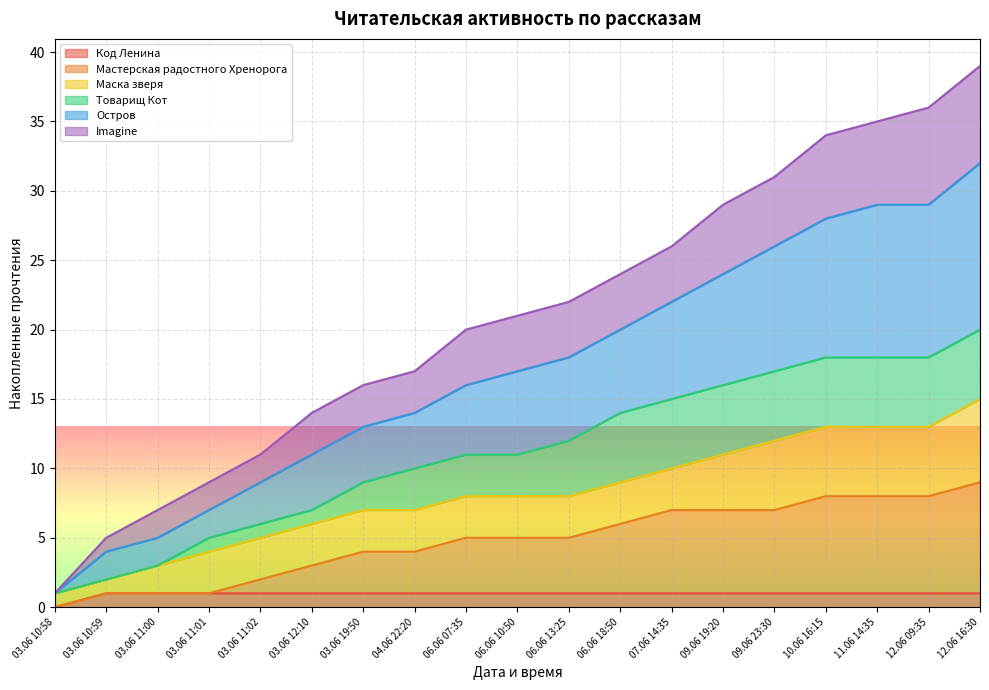

What is the label of the 16th point from the right?

03.06 11:01